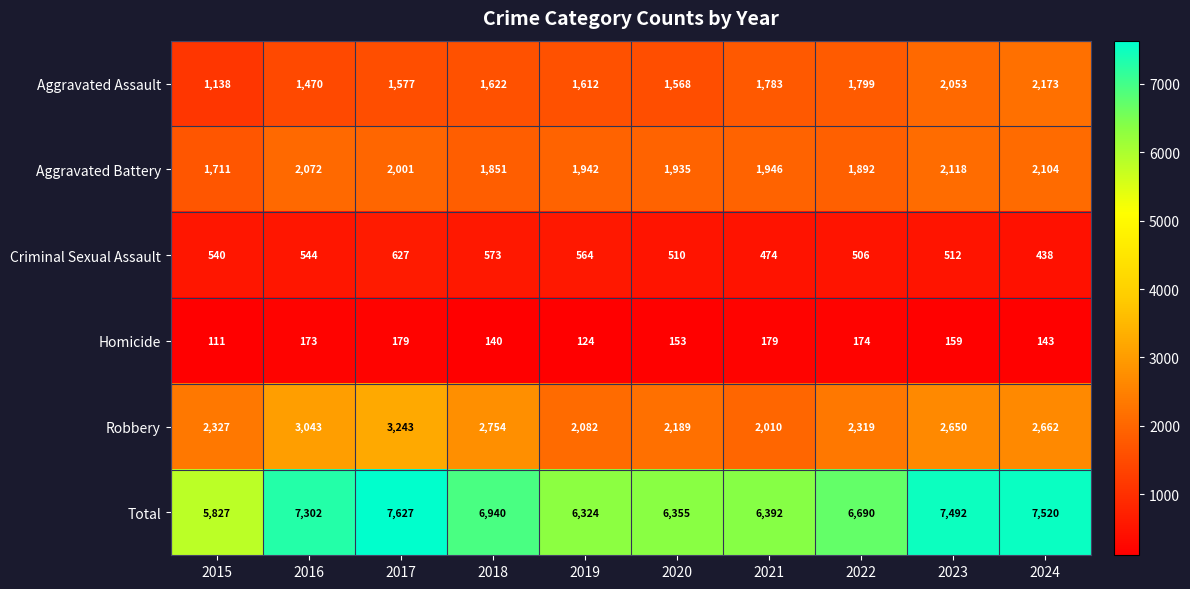

Which label corresponds to the largest value in the chart?

2017